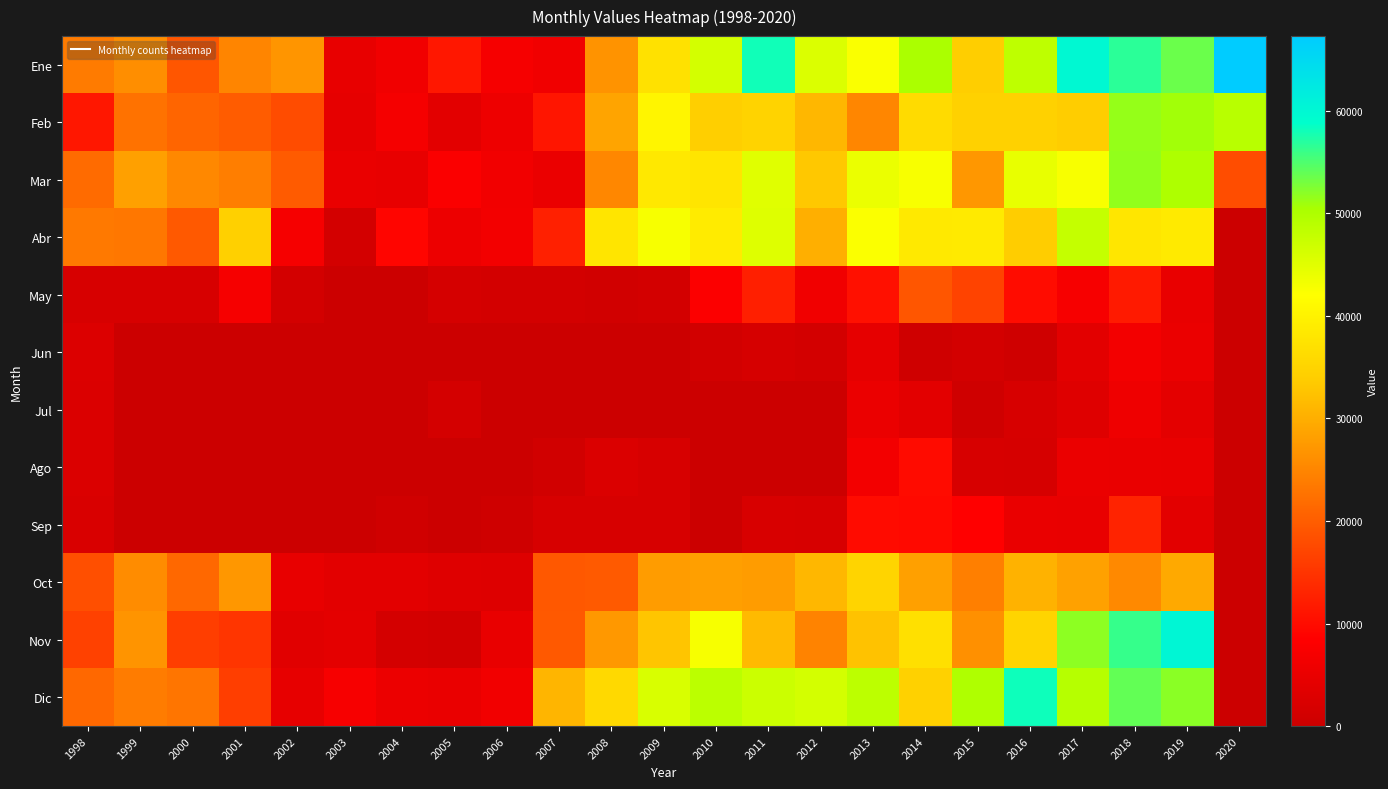

Reading left to right, list all the values displayed in this chart.

Ene: 1998=23694	1999=26152	2000=19077	2001=24879	2002=26881	2003=4786	2004=6195	2005=11407	2006=6967	2007=6282	2008=26653	2009=37076	2010=46370	2011=57978	2012=45506	2013=42518	2014=50222	2015=34134	2016=48412	2017=59914	2018=56662	2019=53531	2020=67297
Feb: 1998=11343	1999=22579	2000=21013	2001=19874	2002=17936	2003=4421	2004=6866	2005=4020	2006=5759	2007=11078	2008=28710	2009=40412	2010=34267	2011=34834	2012=31108	2013=25018	2014=36232	2015=34527	2016=34699	2017=33890	2018=51443	2019=50810	2020=48945
Mar: 1998=21769	1999=28269	2000=25307	2001=24111	2002=19724	2003=5115	2004=4848	2005=7932	2006=6380	2007=5192	2008=25220	2009=38363	2010=37806	2011=45067	2012=33193	2013=43976	2014=42679	2015=27080	2016=44274	2017=42611	2018=51567	2019=50027	2020=18112
Abr: 1998=23509	1999=23172	2000=19521	2001=34391	2002=7041	2003=1399	2004=9167	2005=5604	2006=6457	2007=12470	2008=37792	2009=42784	2010=38872	2011=45316	2012=30150	2013=42375	2014=38576	2015=38695	2016=33843	2017=47769	2018=38070	2019=38738	2020=0
May: 1998=1994	1999=2038	2000=2018	2001=7082	2002=1328	2003=0	2004=0	2005=1701	2006=1365	2007=1329	2008=1046	2009=1240	2010=8135	2011=12279	2012=6275	2013=10396	2014=19143	2015=16714	2016=10090	2017=7140	2018=11759	2019=4944	2020=0
Jun: 1998=2851	1999=0	2000=0	2001=0	2002=0	2003=0	2004=0	2005=0	2006=0	2007=0	2008=0	2009=0	2010=1160	2011=1809	2012=1194	2013=4364	2014=590	2015=1231	2016=641	2017=3883	2018=6588	2019=5242	2020=0
Jul: 1998=2571	1999=0	2000=0	2001=0	2002=0	2003=0	2004=0	2005=1530	2006=0	2007=0	2008=0	2009=0	2010=0	2011=0	2012=0	2013=5352	2014=4009	2015=665	2016=1846	2017=3308	2018=5949	2019=4199	2020=0
Ago: 1998=2543	1999=0	2000=0	2001=0	2002=0	2003=0	2004=0	2005=0	2006=0	2007=999	2008=2532	2009=1931	2010=0	2011=0	2012=64	2013=6453	2014=9873	2015=1904	2016=1802	2017=5238	2018=5064	2019=4919	2020=0
Sep: 1998=2358	1999=0	2000=0	2001=0	2002=0	2003=0	2004=817	2005=0	2006=580	2007=1945	2008=1979	2009=1913	2010=108	2011=2138	2012=1979	2013=9894	2014=9719	2015=8520	2016=5095	2017=4878	2018=12767	2019=4016	2020=0
Oct: 1998=18313	1999=25836	2000=21415	2001=27129	2002=4769	2003=3848	2004=4038	2005=3174	2006=3154	2007=19336	2008=19655	2009=27838	2010=28183	2011=27841	2012=31069	2013=35084	2014=28383	2015=24191	2016=30566	2017=28467	2018=25411	2019=29430	2020=0
Nov: 1998=16431	1999=26695	2000=16183	2001=15110	2002=3631	2003=4185	2004=1497	2005=1118	2006=4948	2007=19504	2008=27303	2009=32853	2010=42849	2011=31537	2012=24618	2013=32475	2014=36999	2015=26300	2016=35013	2017=51893	2018=56167	2019=60216	2020=0
Dic: 1998=21357	1999=23845	2000=22977	2001=16279	2002=4570	2003=7309	2004=5518	2005=5056	2006=6414	2007=30757	2008=35801	2009=45847	2010=48670	2011=47133	2012=46375	2013=48566	2014=34532	2015=49855	2016=58117	2017=49181	2018=53940	2019=52011	2020=0